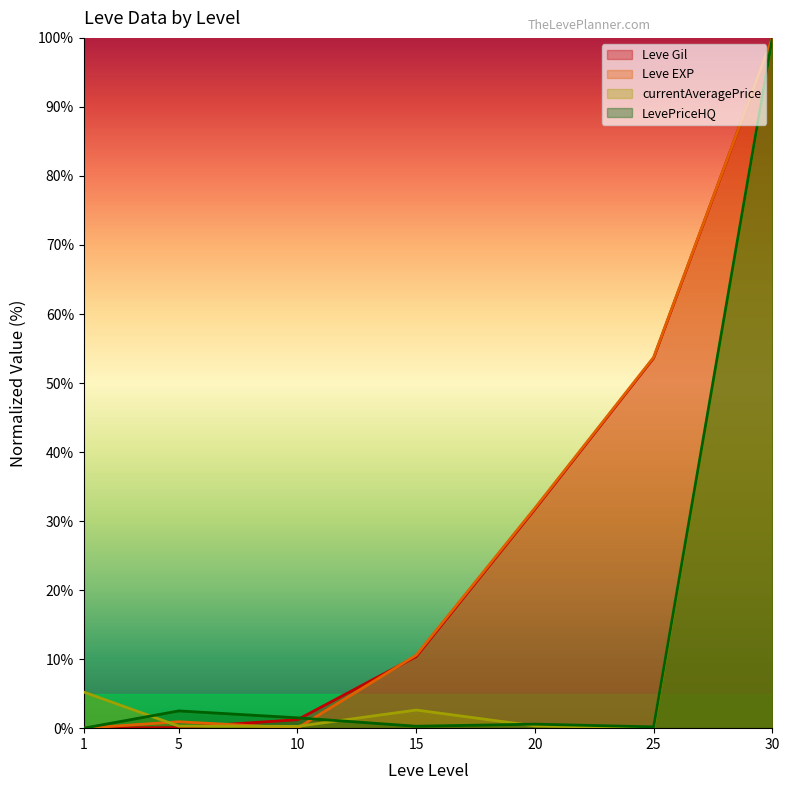

Reading left to right, list all the values displayed in this chart.

Leve Gil: 0.0	0.1	1.2	10.4	31.7	53.6	100.0
Leve EXP: 0.0	0.9	0.0	10.6	31.9	53.7	100.0
currentAveragePrice: 5.2	0.3	0.3	2.6	0.3	0.0	100.0
LevePriceHQ: 0.0	2.5	1.5	0.3	0.6	0.2	100.0